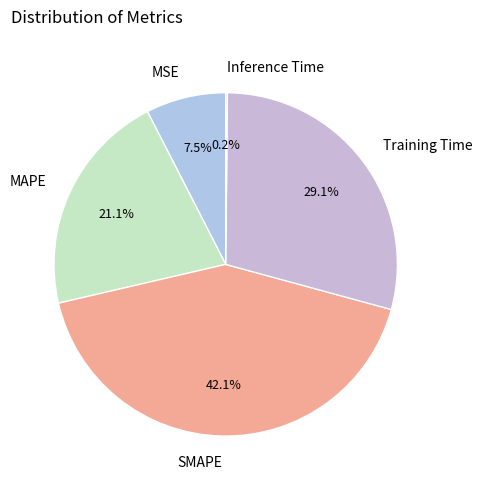

To the nearest percent, what is the average slice percentage?

20%